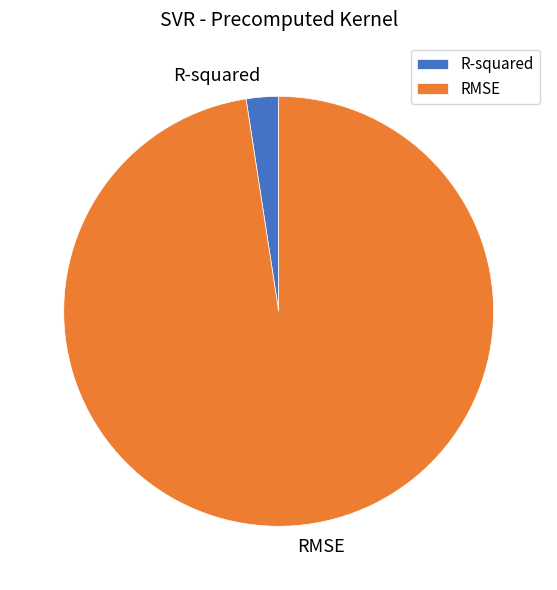

Which has a higher value, R-squared or RMSE?

RMSE